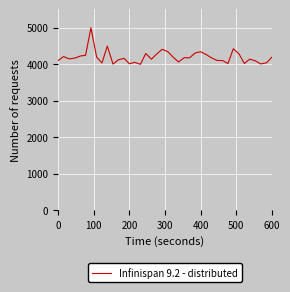

What is the smallest value displayed?

4000